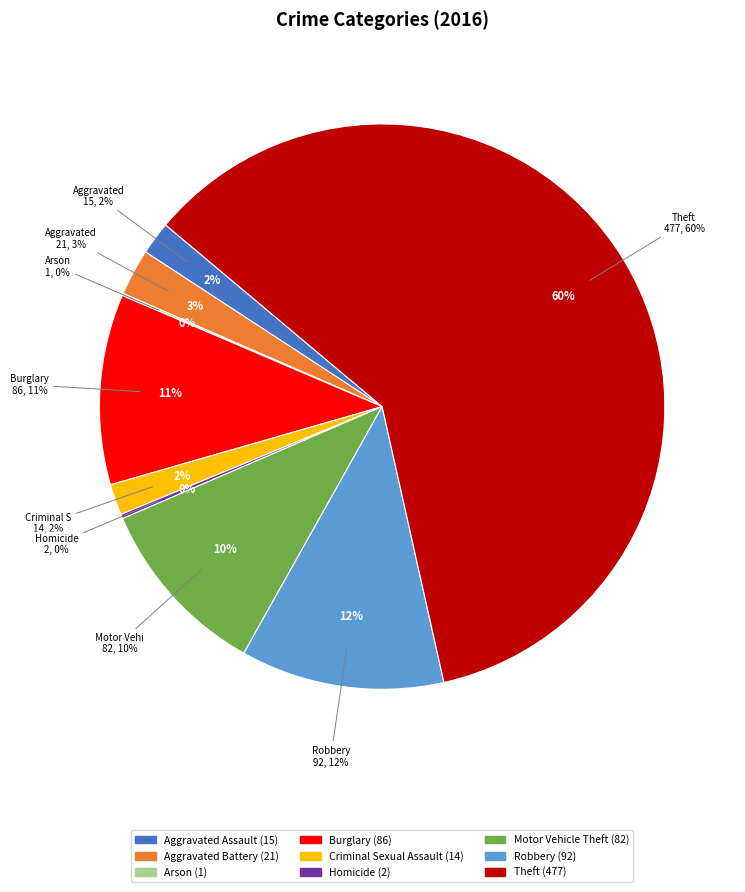

Is it true that Burglary is 11% of the pie?

True